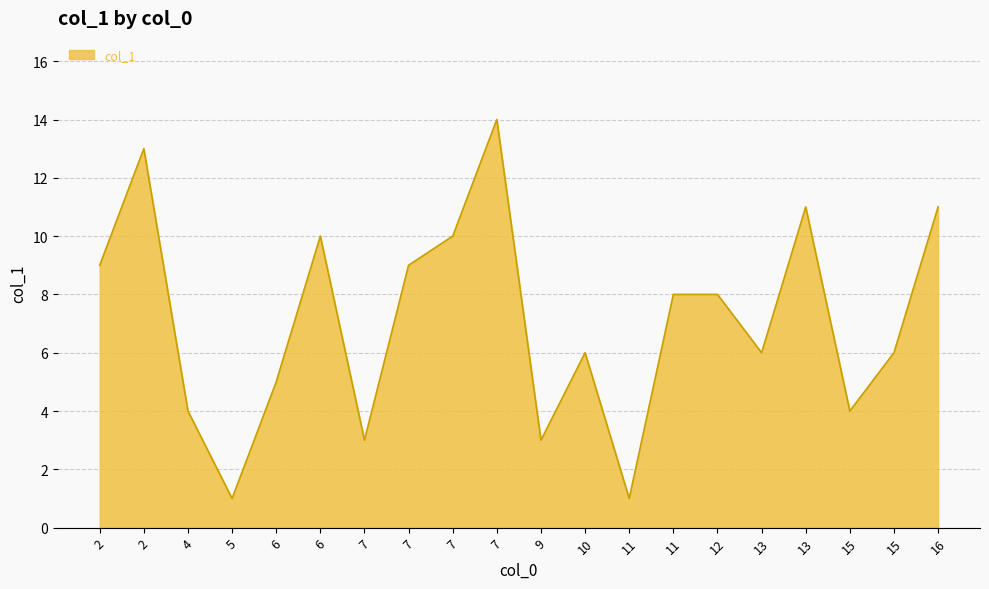

Read the value at 15, to the nearest 5.

5